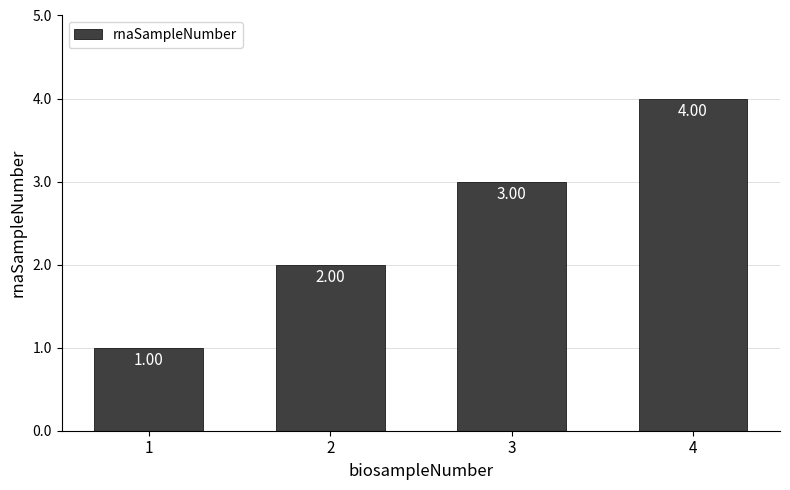

Is it true that the value at 4 is 6?

False